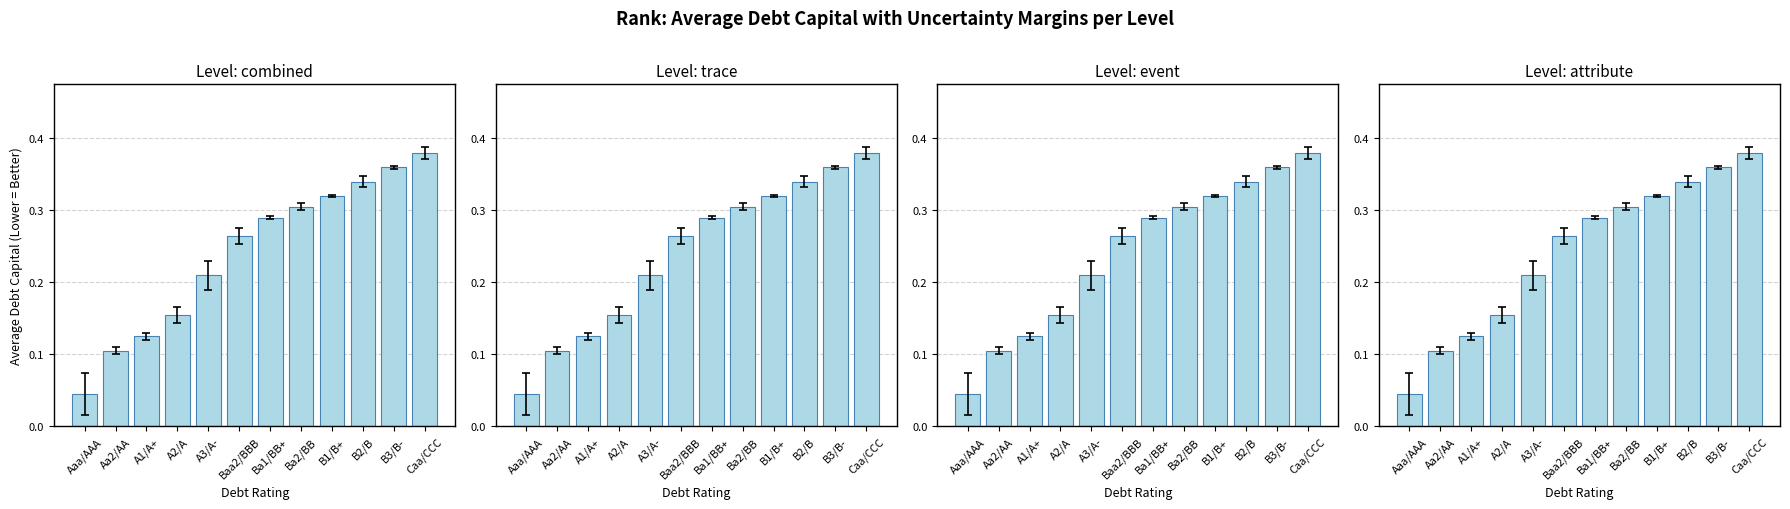

At which label is the value closest to 0?

Aaa/AAA